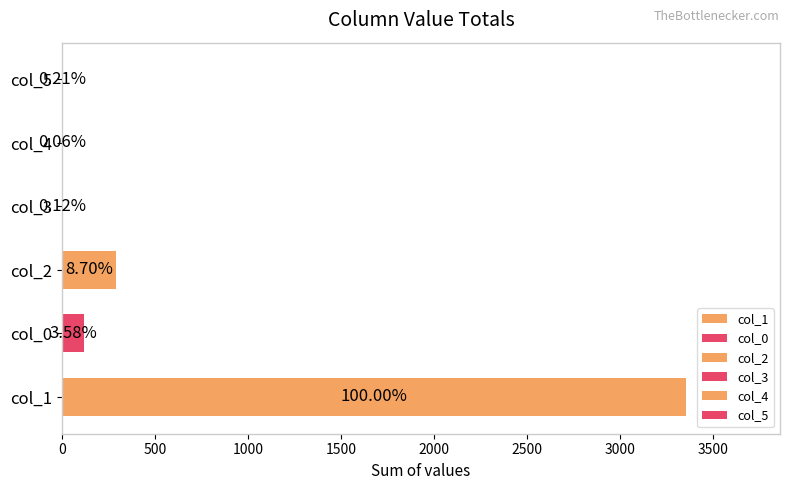

What is the difference between the second highest and minimum values in the col_0 series?

17